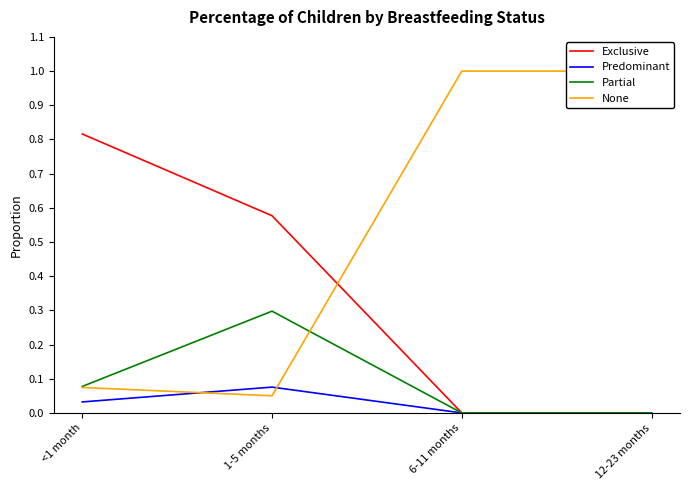

Is it true that Partial equals 0.0 at <1 month?

False